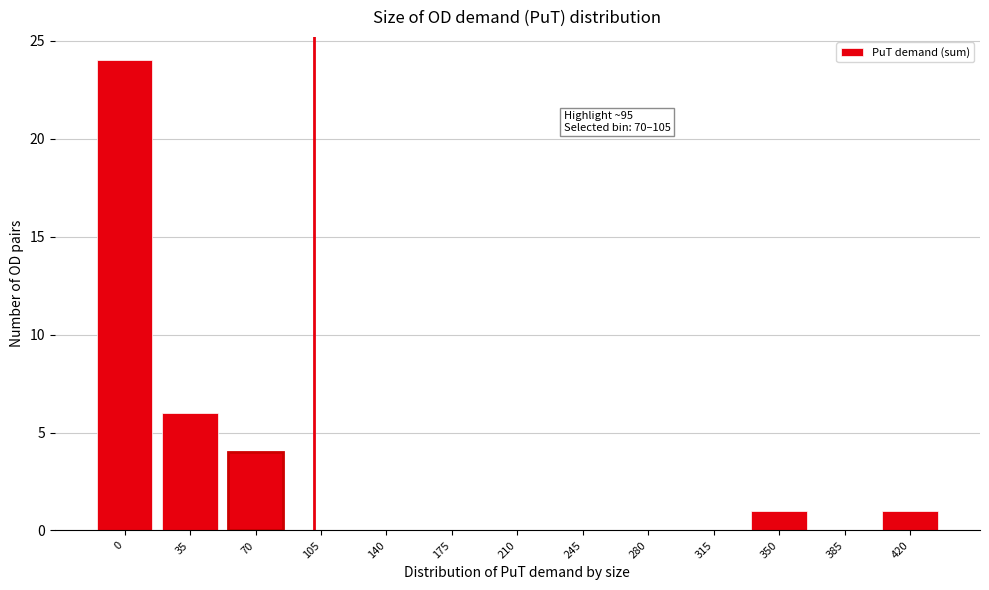

Reading right to left, transcribe all the data shown in this chart.

420=1	385=0	350=1	315=0	280=0	245=0	210=0	175=0	140=0	105=0	70=4	35=6	0=24